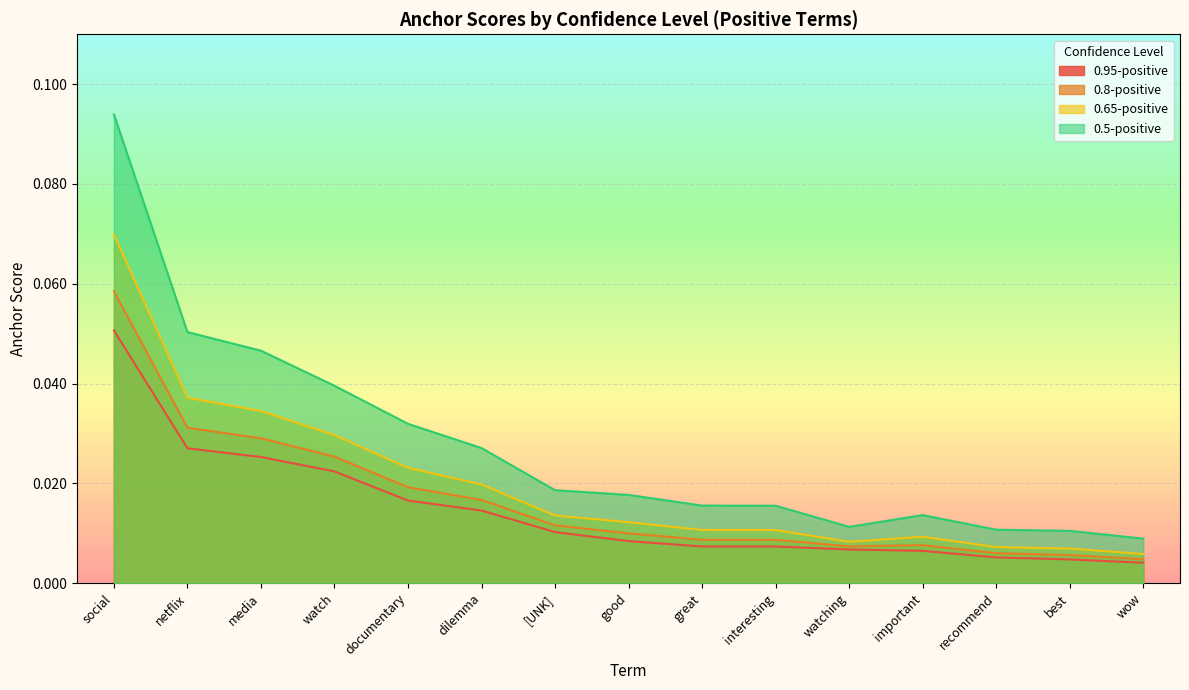

Between documentary and wow, which is larger?

documentary